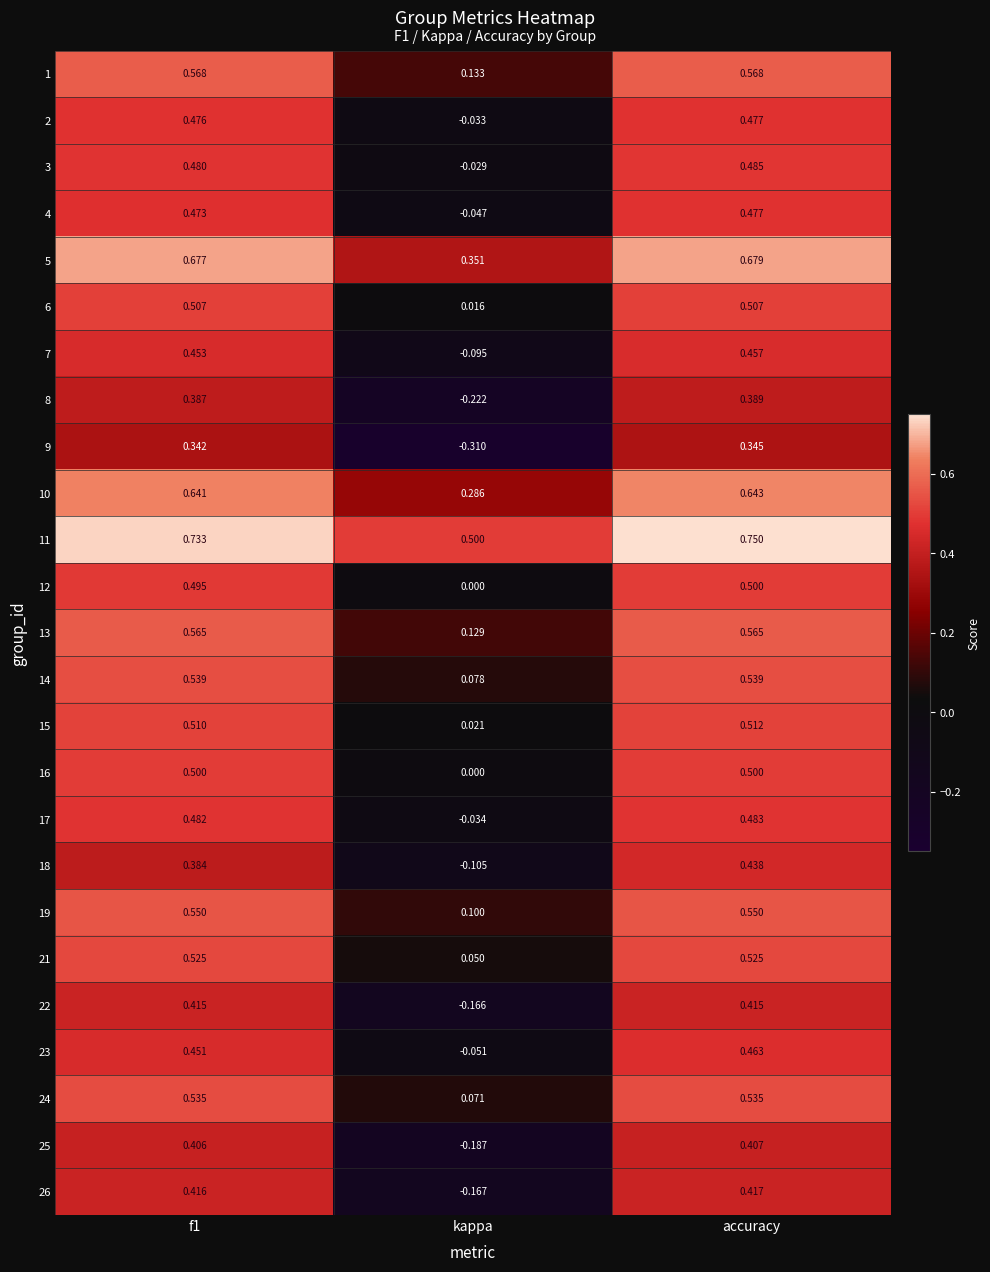

Which category has the lowest value across all series?

kappa